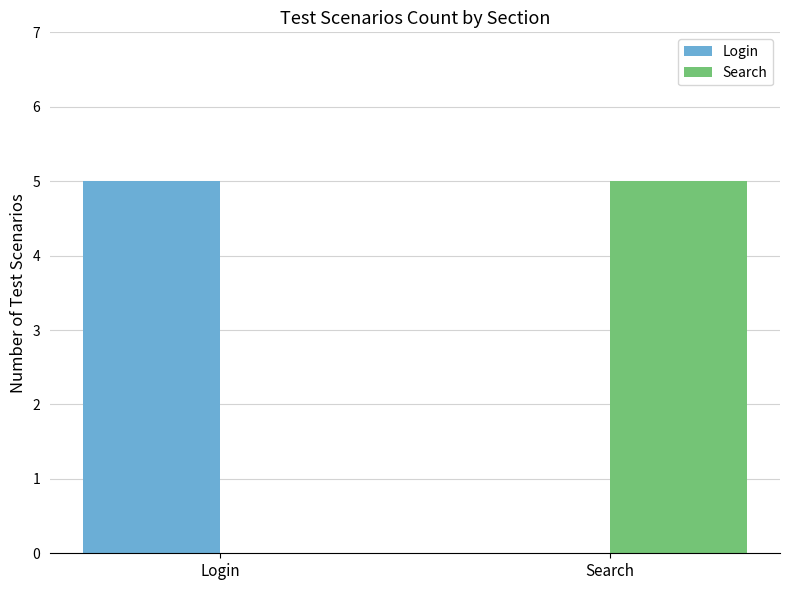

What is the total value across all series at Search?

5